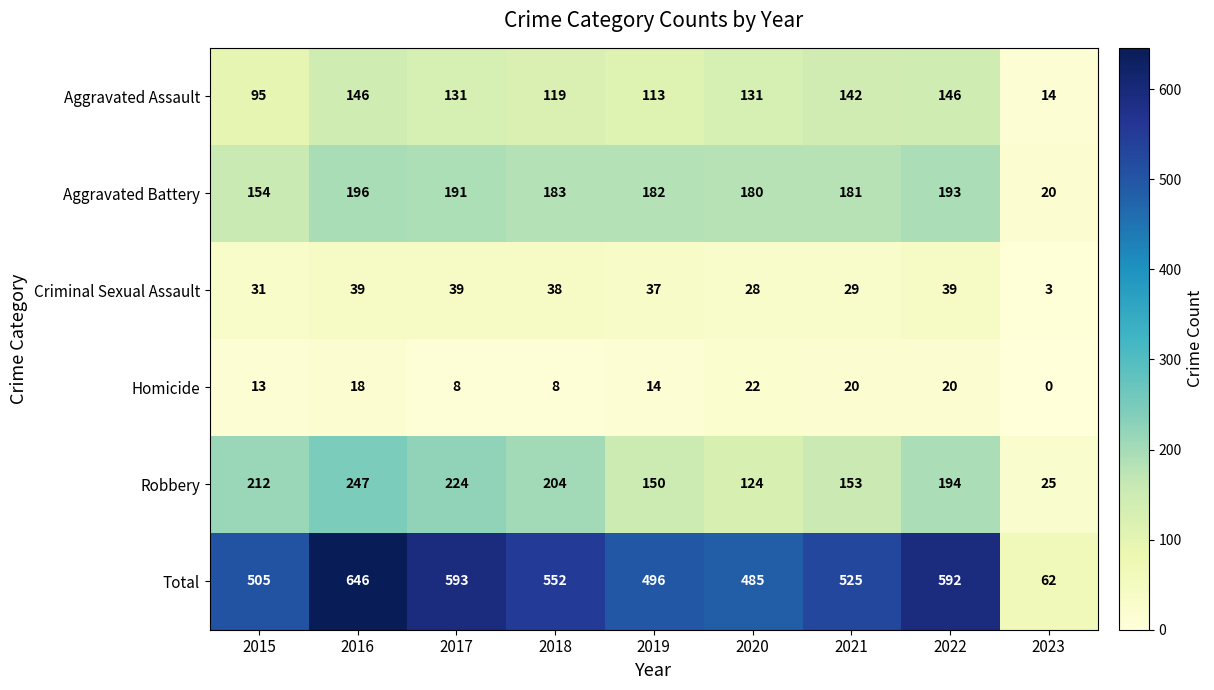

At 2020, list the series in order from smallest to largest.

Homicide, Criminal Sexual Assault, Robbery, Aggravated Assault, Aggravated Battery, Total